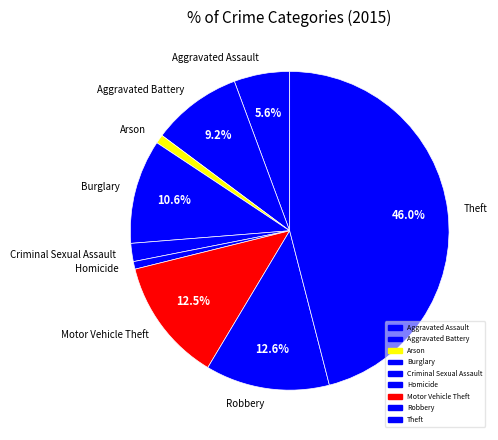

What is the total percentage of Robbery and Aggravated Assault?

18.2%